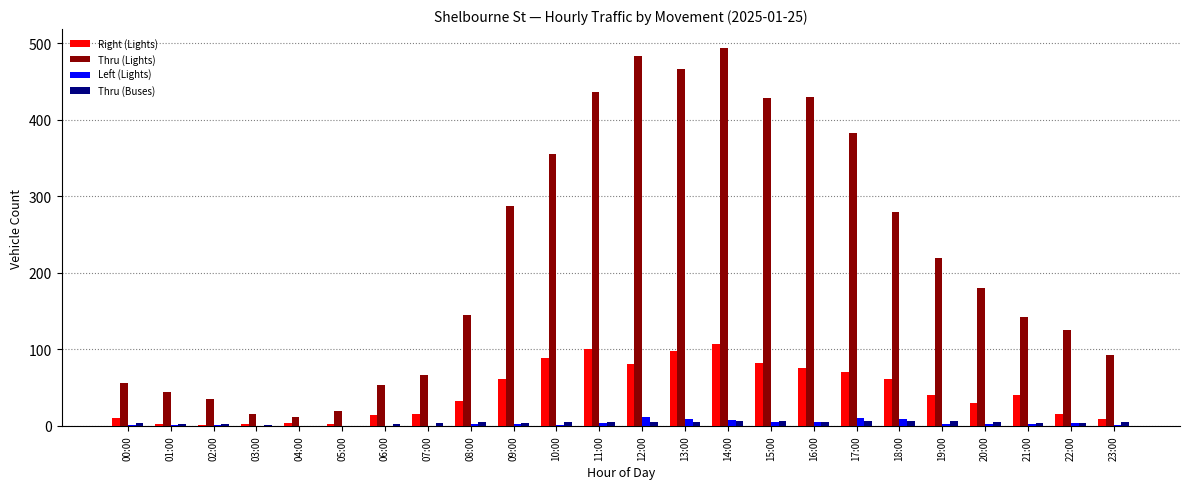

Which series changed the most between 00:00 and 09:00?

Thru (Lights)